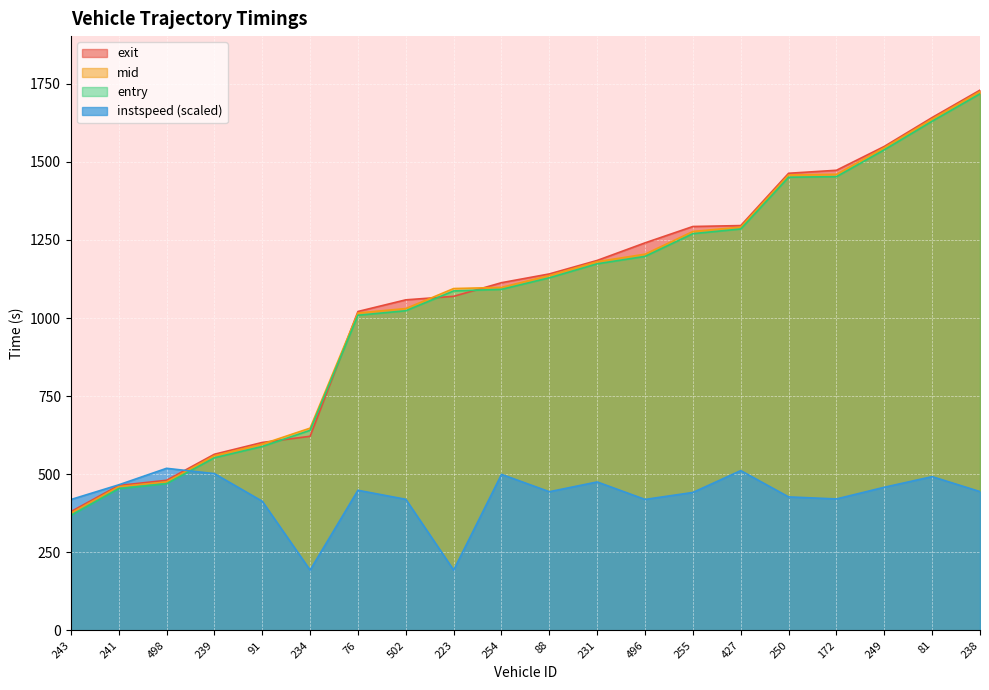

What is the total value across all series at 81?

5401.7